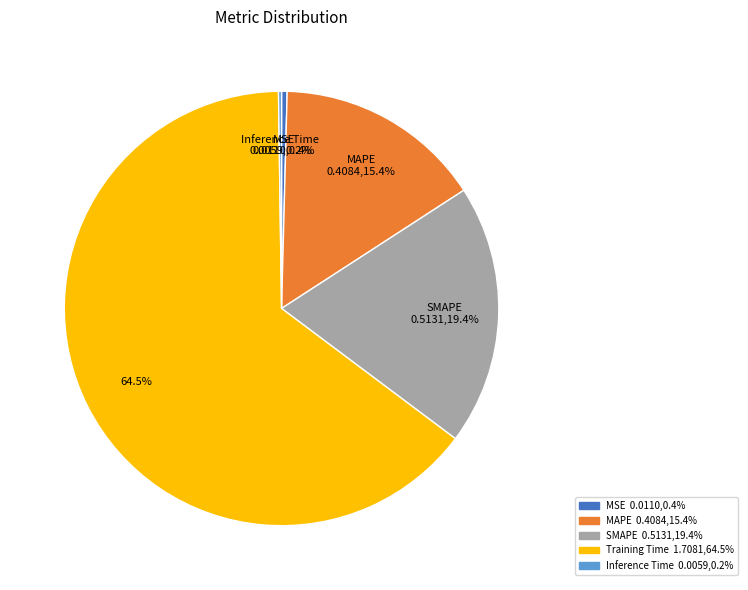

True or false: MAPE accounts for 15% of the total.

True